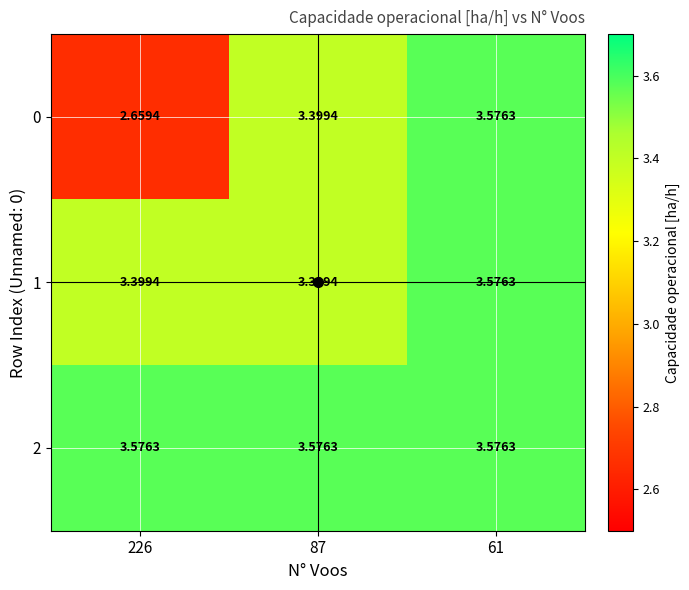

Is the value of 2 at 87 greater than the value of 1 at 87?

Yes